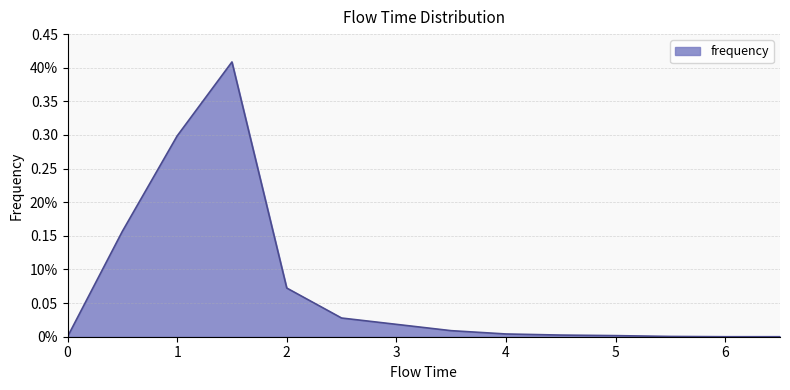

What is the greatest value displayed?

0.4